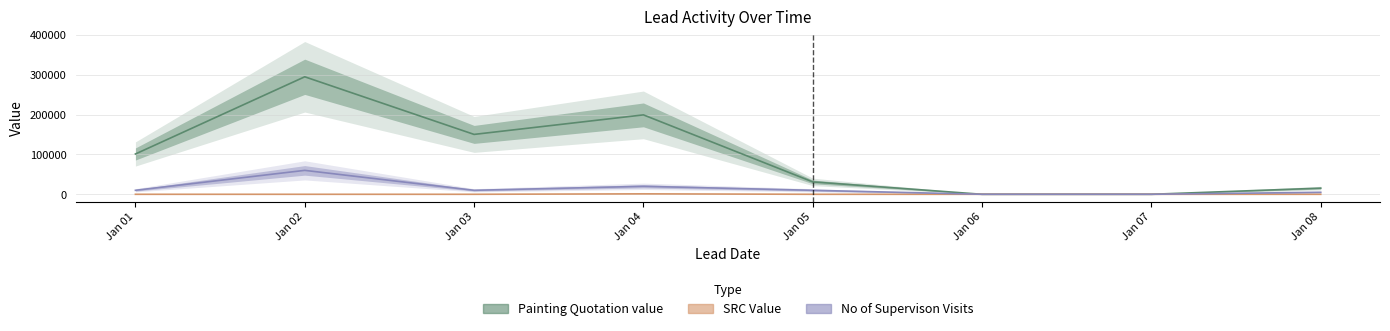

Does the chart display data point markers on the line(s)?

No